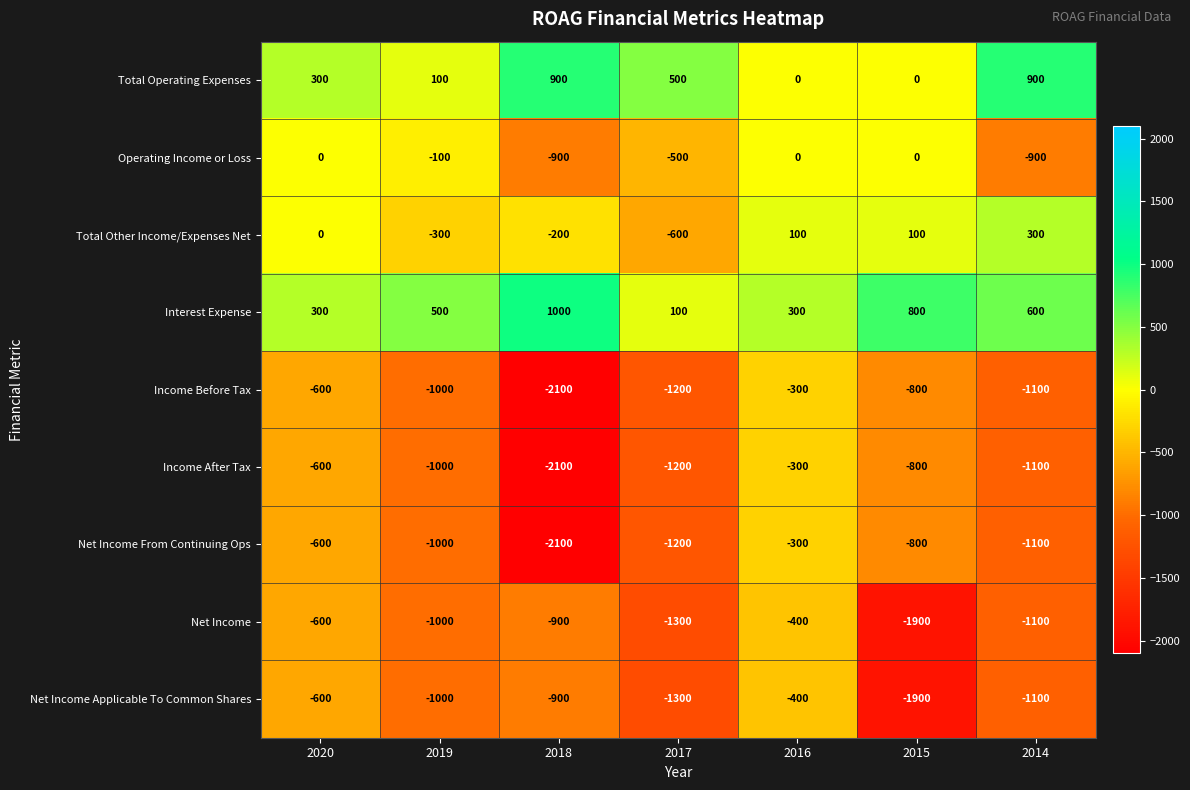

What is the total value across all series at 2019?

-4800